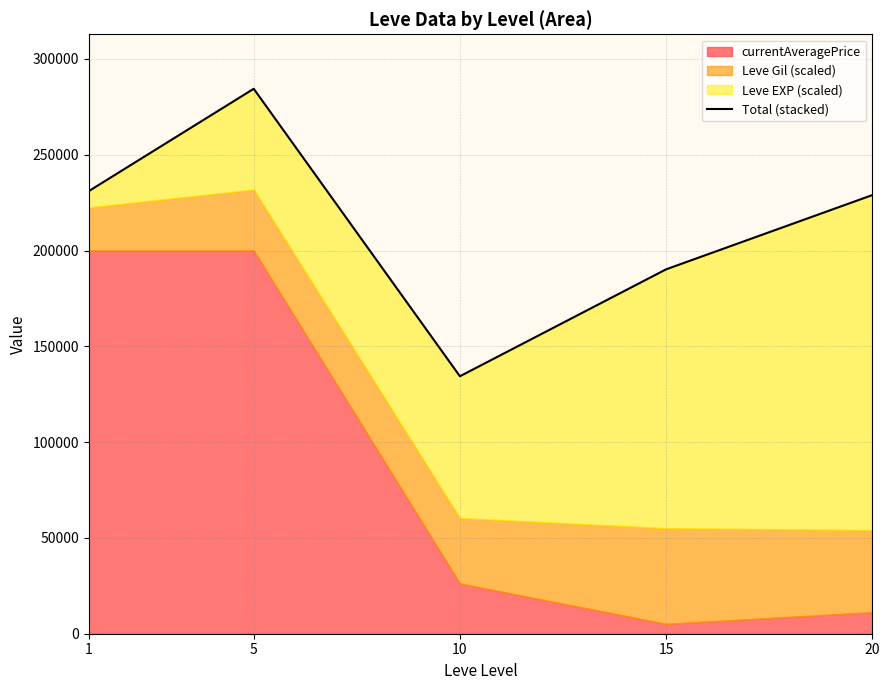

What is the change in value from 10 to 15?

+55804.3